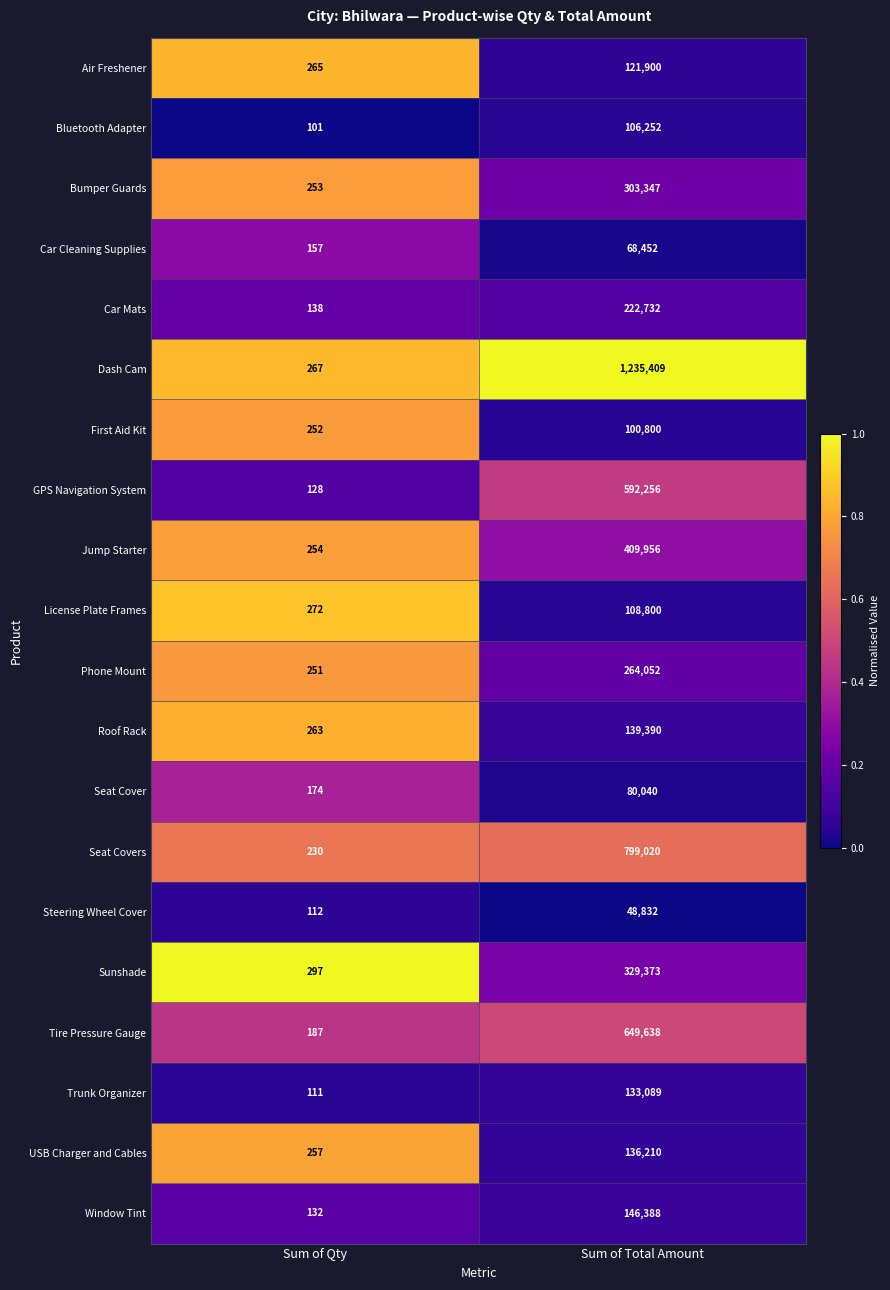

Which category has the highest value across all series?

Sum of Total Amount